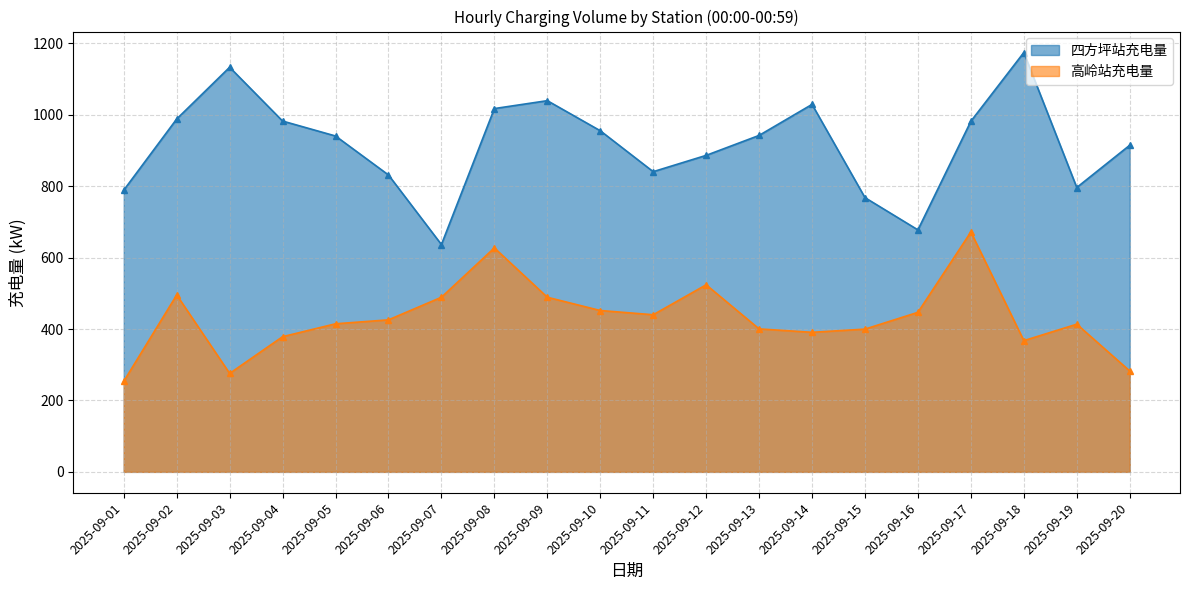

Where is the first local maximum for 四方坪站充电量?

2025-09-03